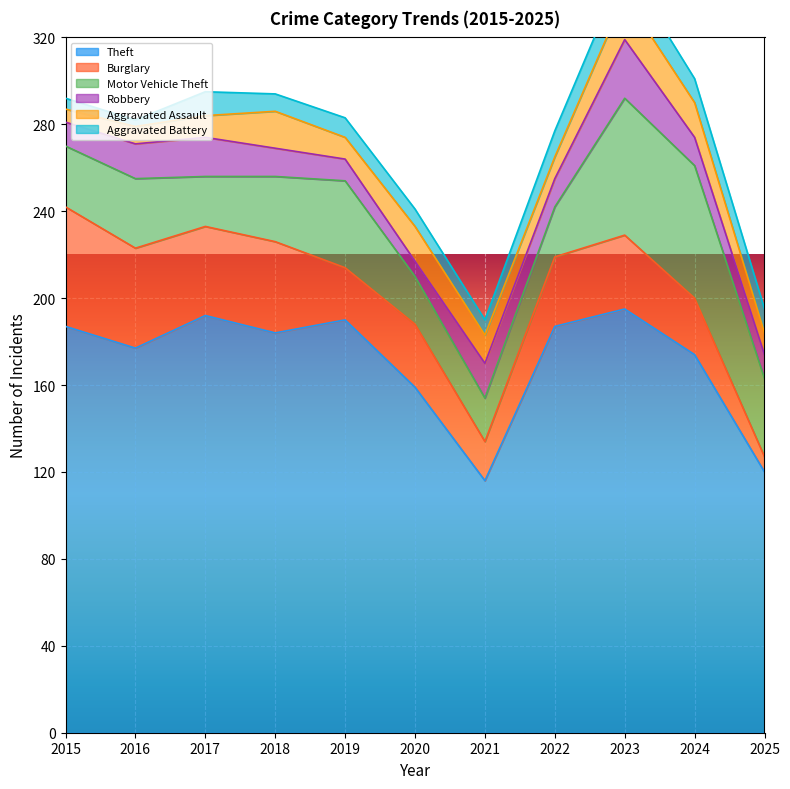

What value does the Robbery series have at 2016?

16